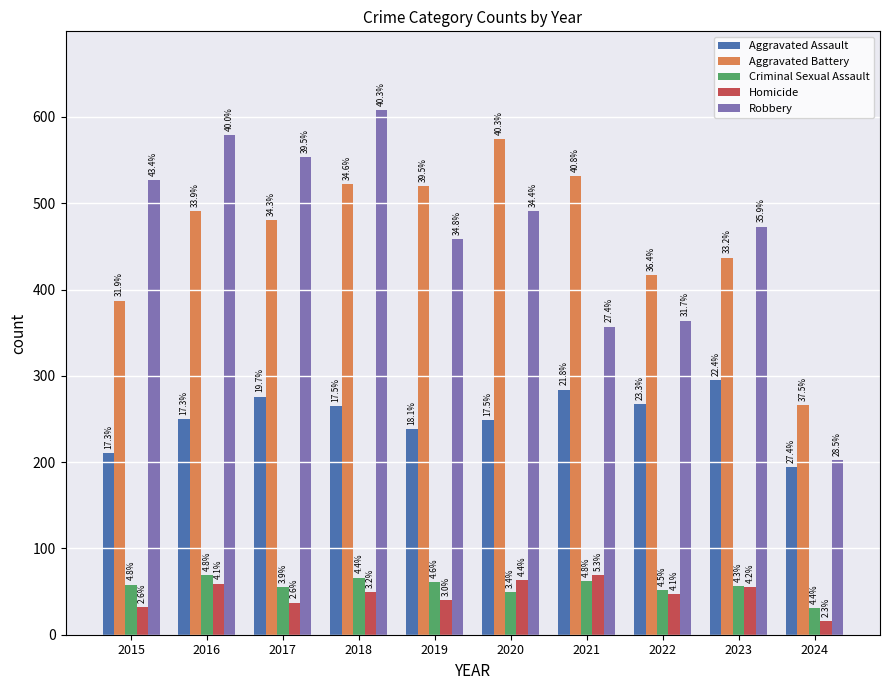

Is it true that Robbery equals 767 at 2016?

False